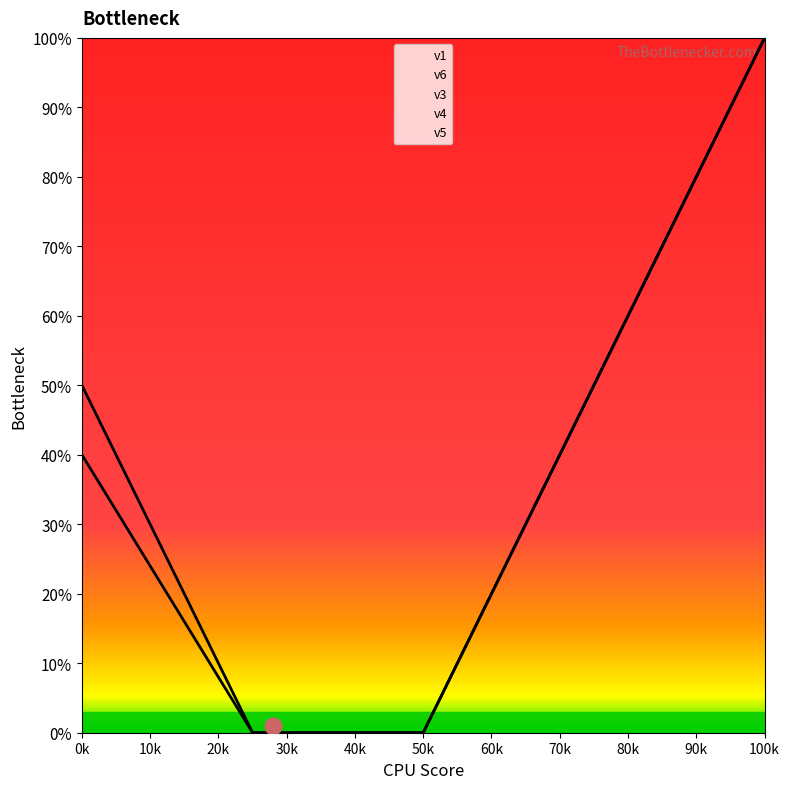

Which series has the largest range (max minus min)?

v1